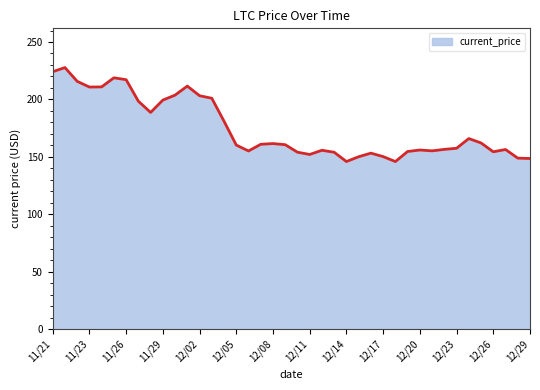

What is the smallest value displayed?

145.9